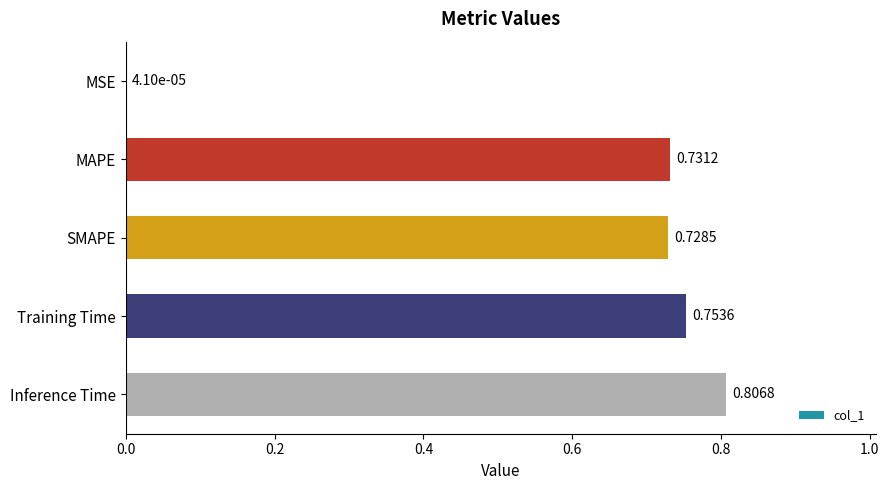

What is the sum of the values at Inference Time and SMAPE?

1.5